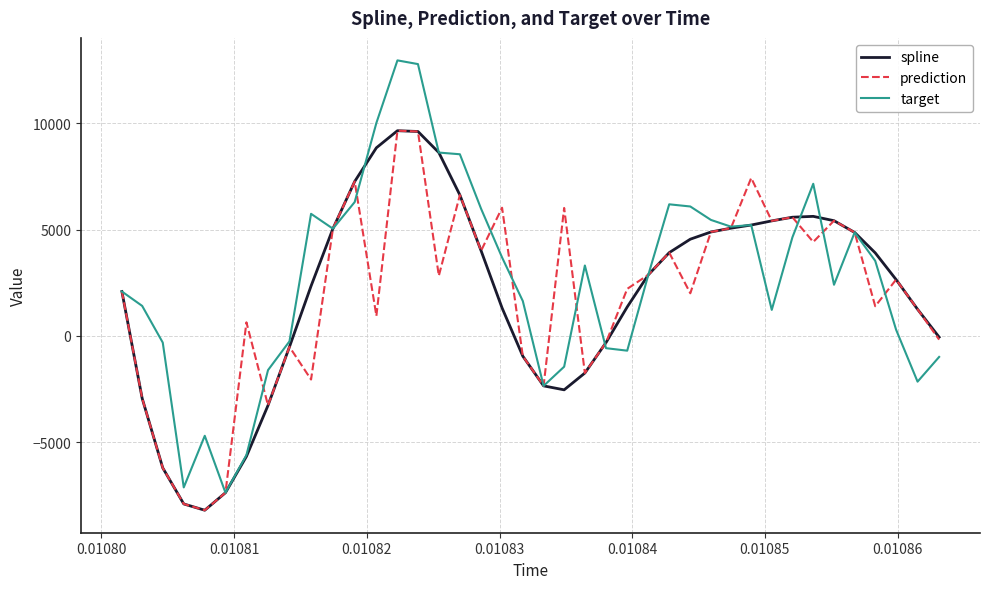

Which series has the largest range (max minus min)?

target